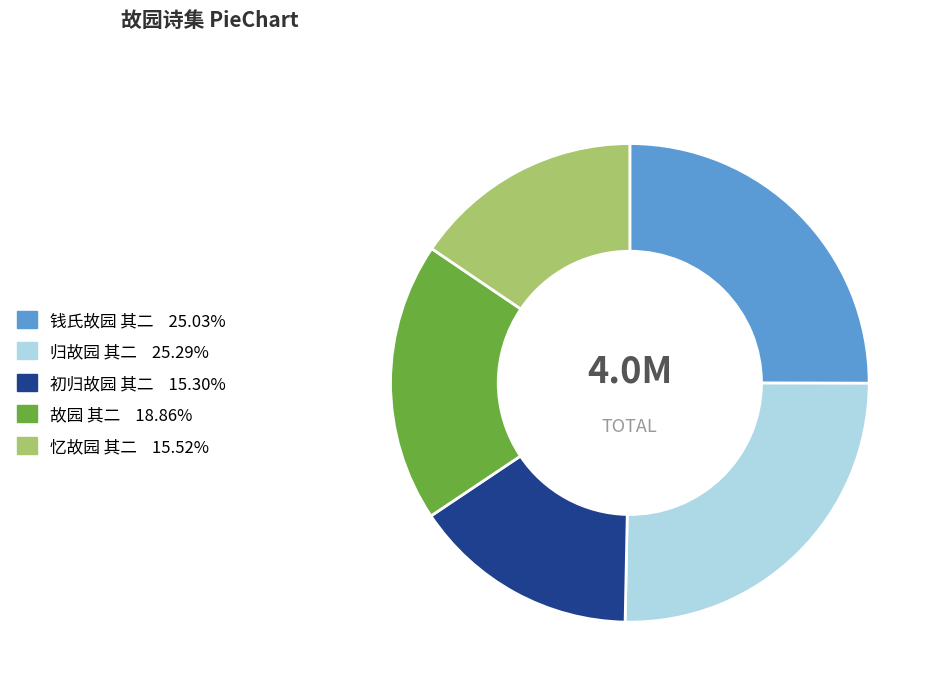

Is there any slice that represents more than half of the pie?

No